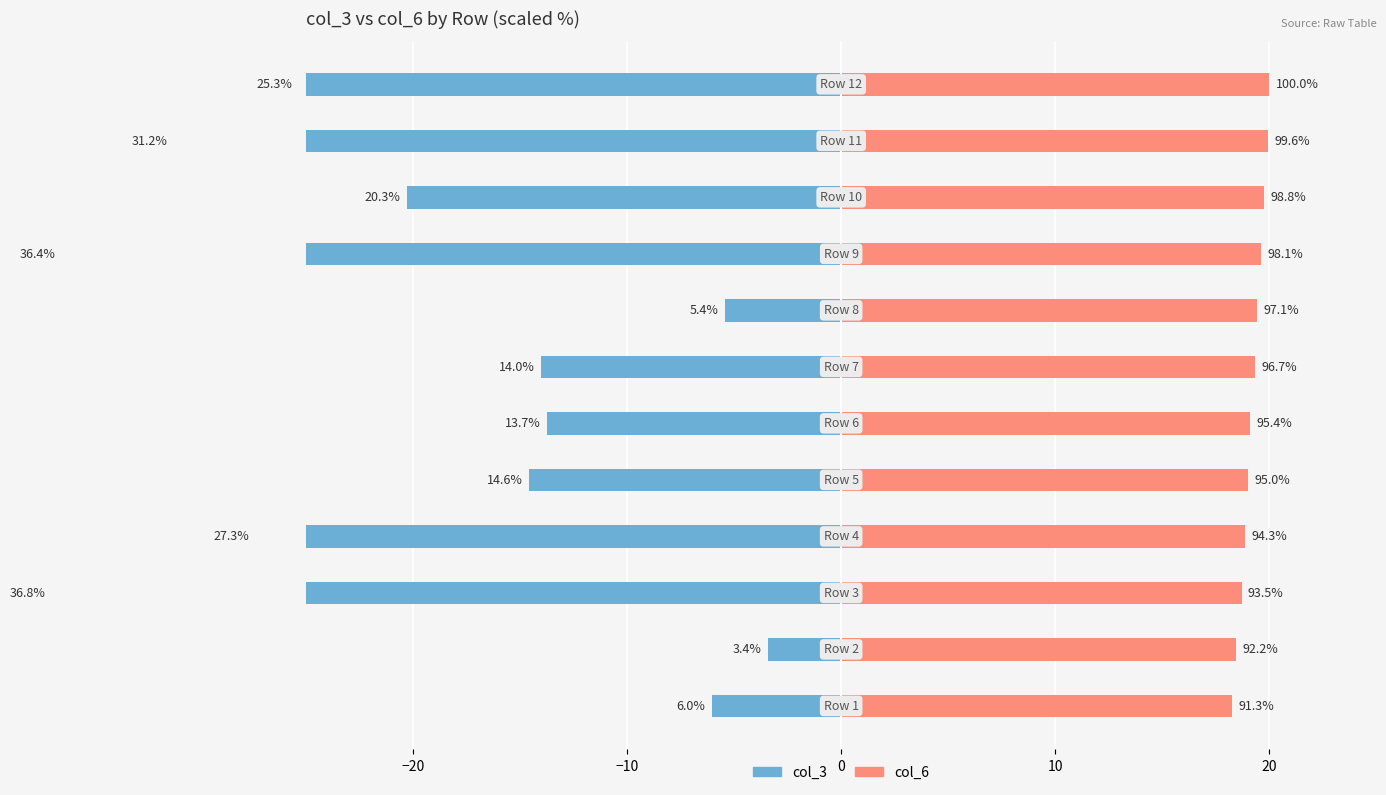

How many data points in col_3 are less than -14?

8